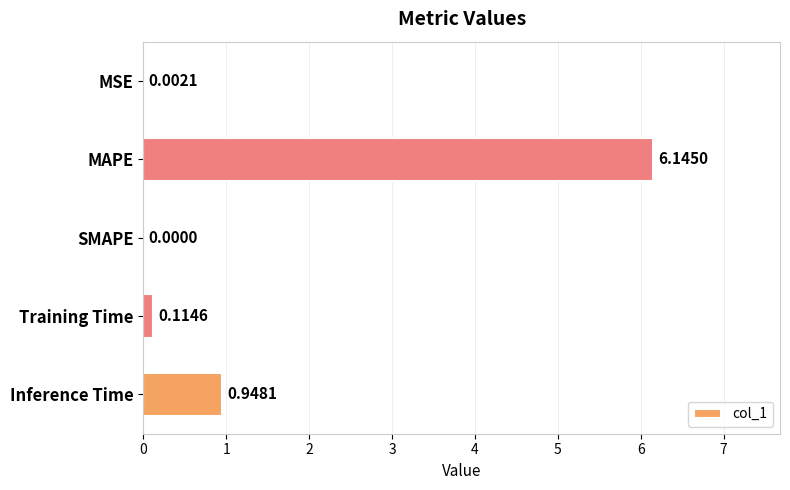

Where is the data nearest to the value 3?

Inference Time